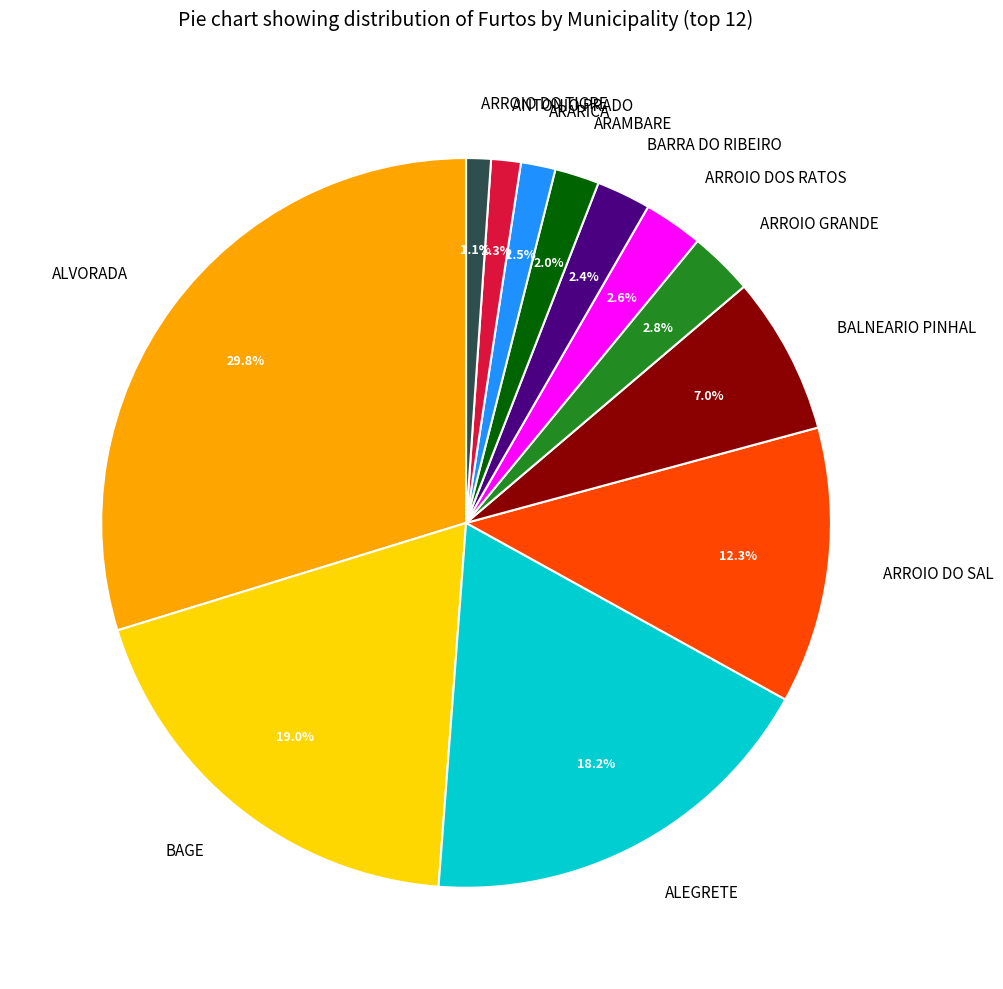

How many slices are in this pie chart?

12